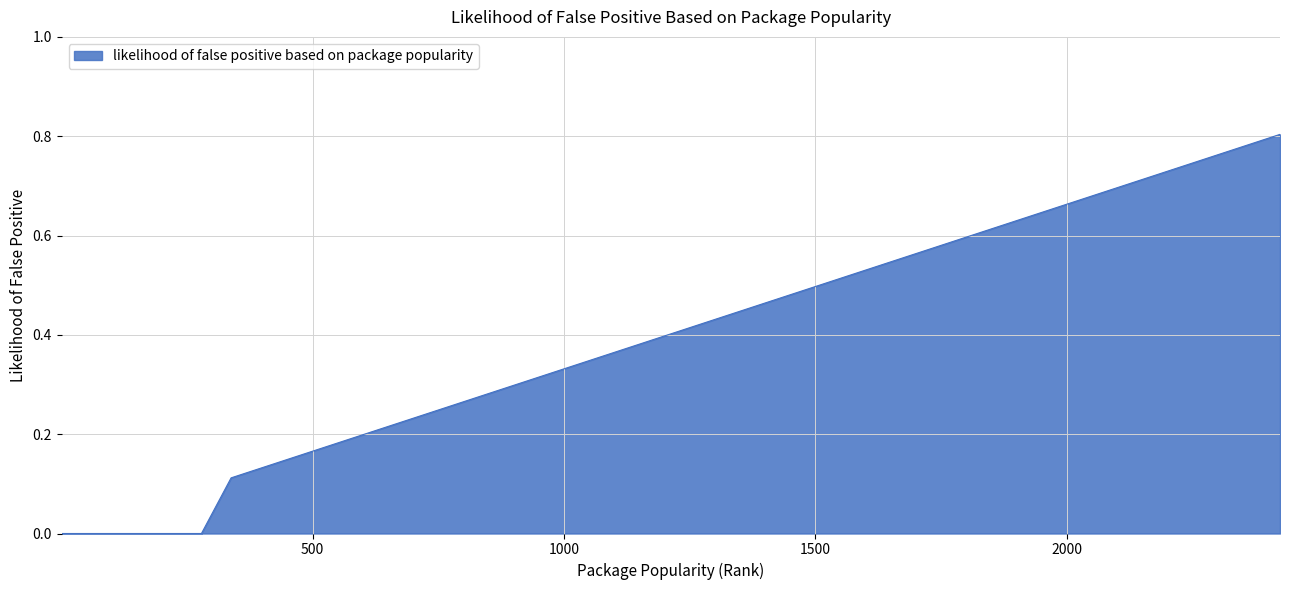

How many categories are shown in the chart?

35